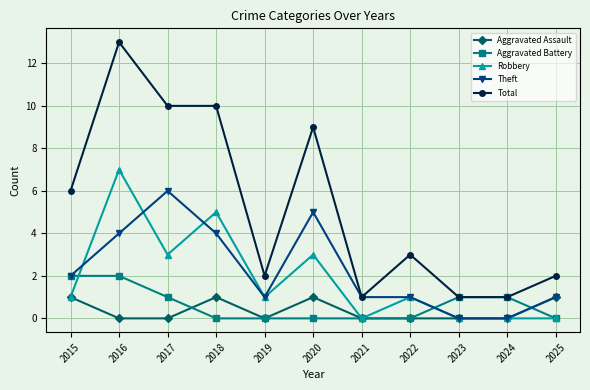

Is it true that Aggravated Assault equals 0 at 2022?

True